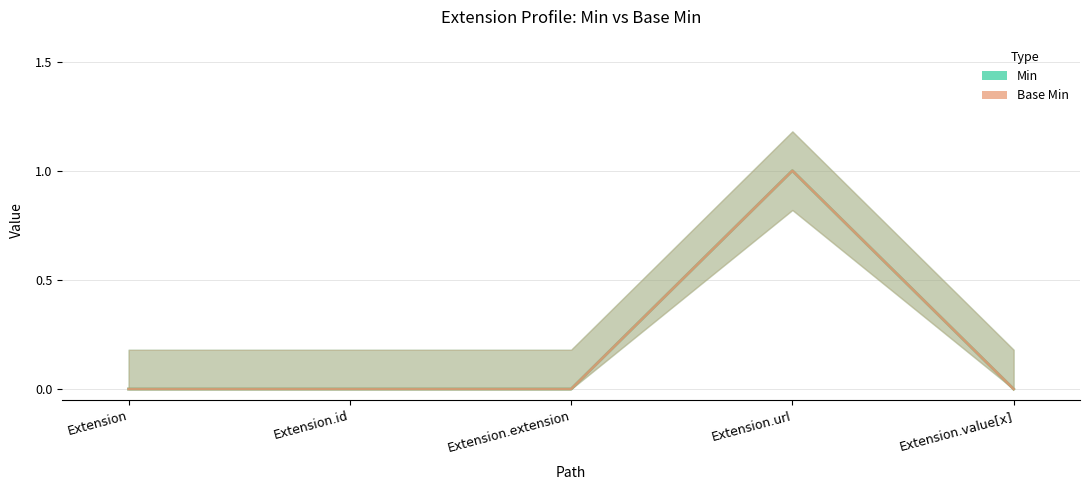

Is it true that Min (line) equals 0 at Extension.id?

True